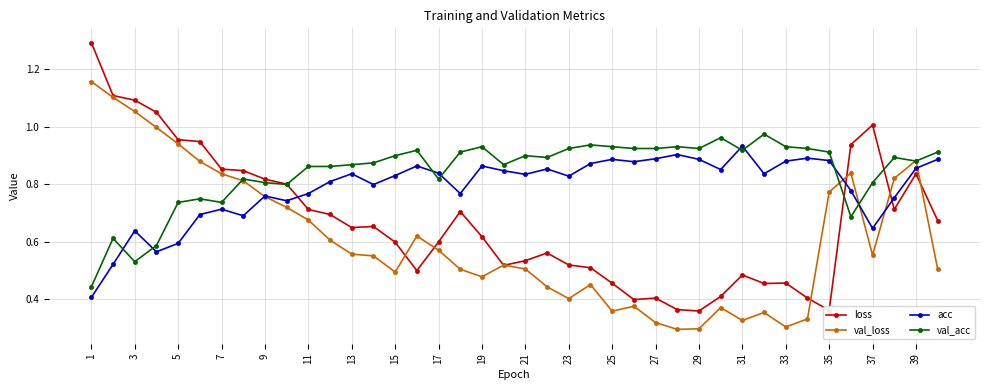

How many series are shown in this chart?

4